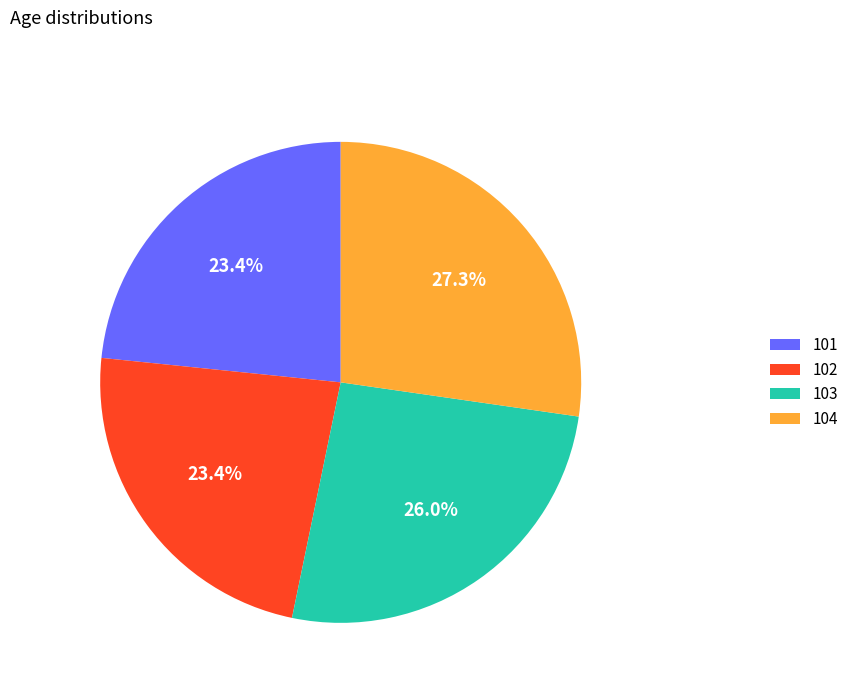

Combined, what portion of the pie is 103 and 102?

49.4%